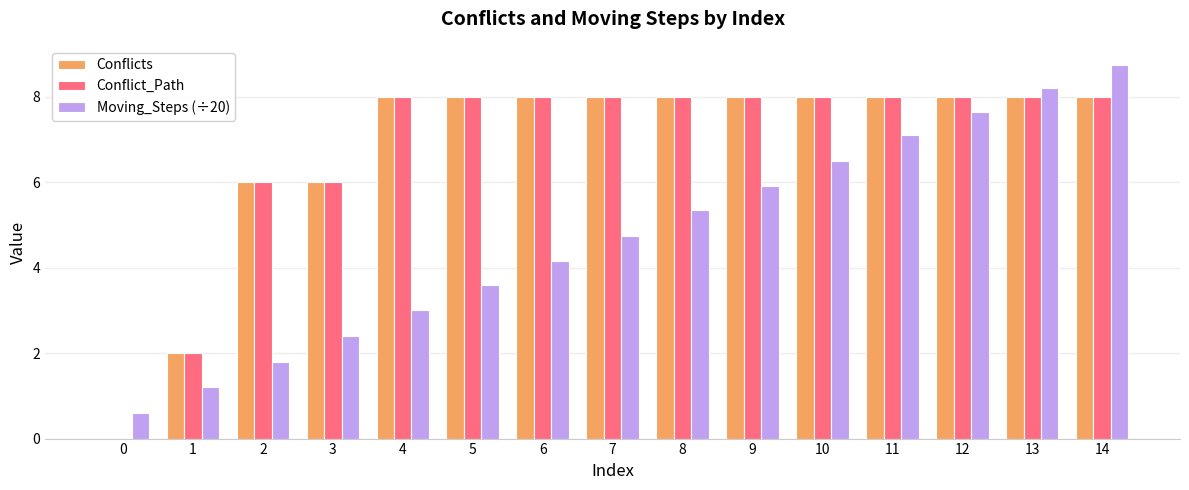

What are all the series names shown in the legend?

Conflicts, Conflict_Path, Moving_Steps (÷20)